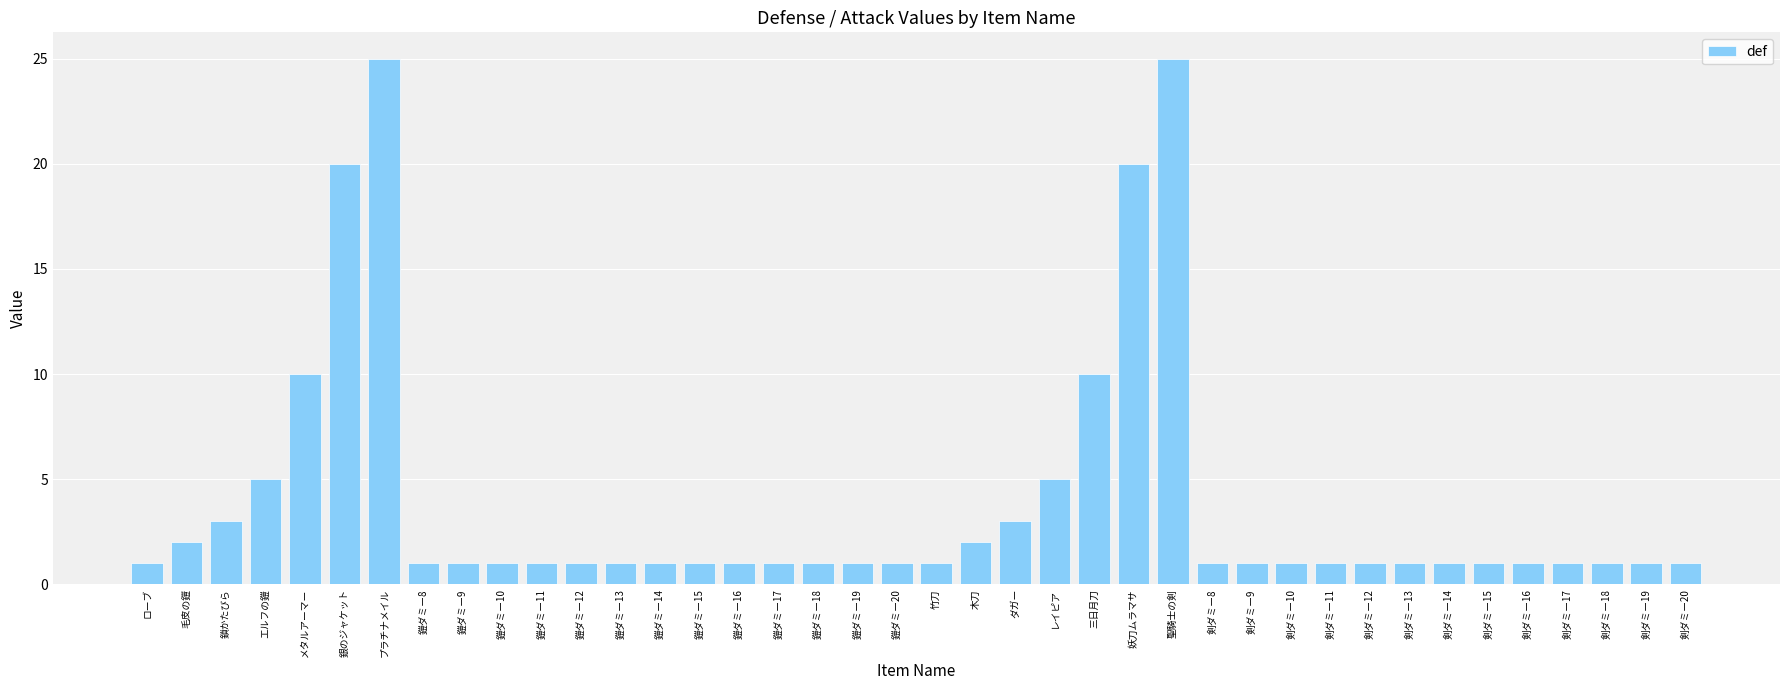

What is the difference between the maximum and minimum values?

24